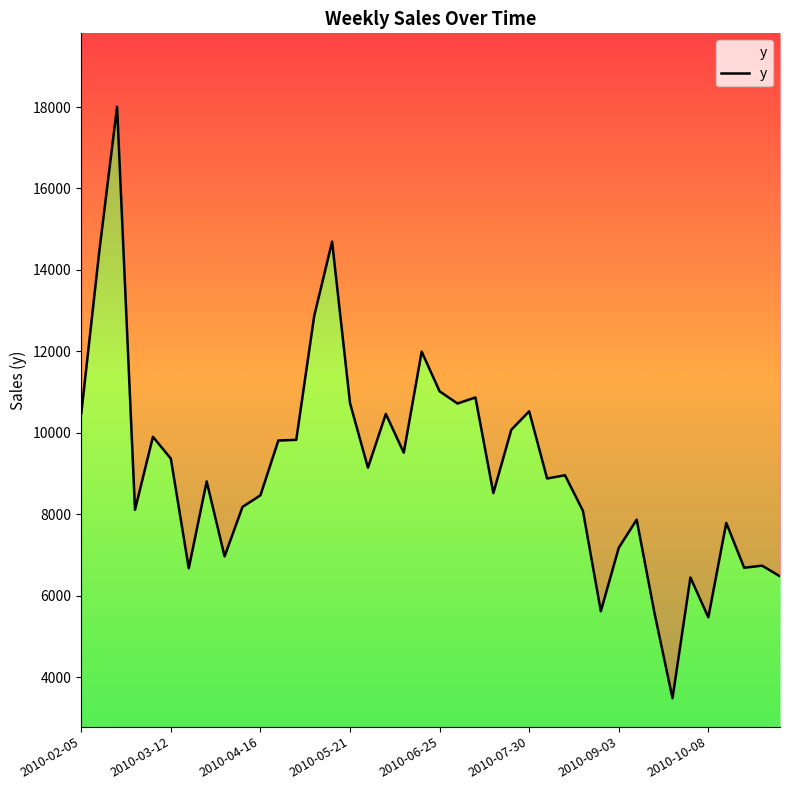

Does the chart display data point markers on the line(s)?

No